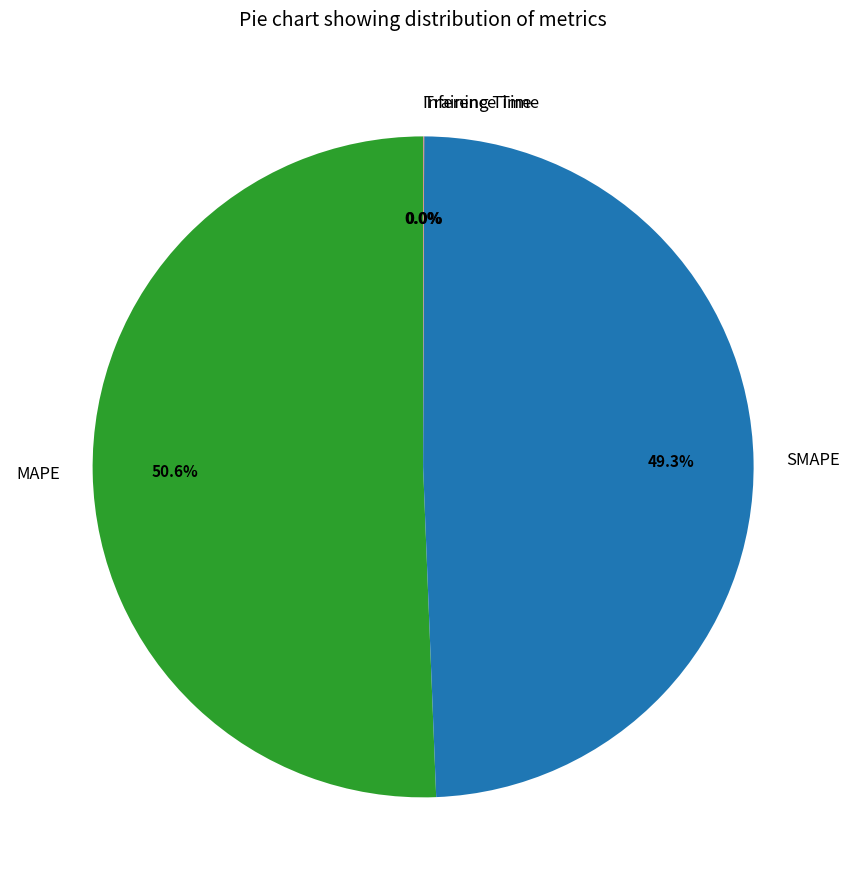

Which has a higher value, SMAPE or MAPE?

MAPE